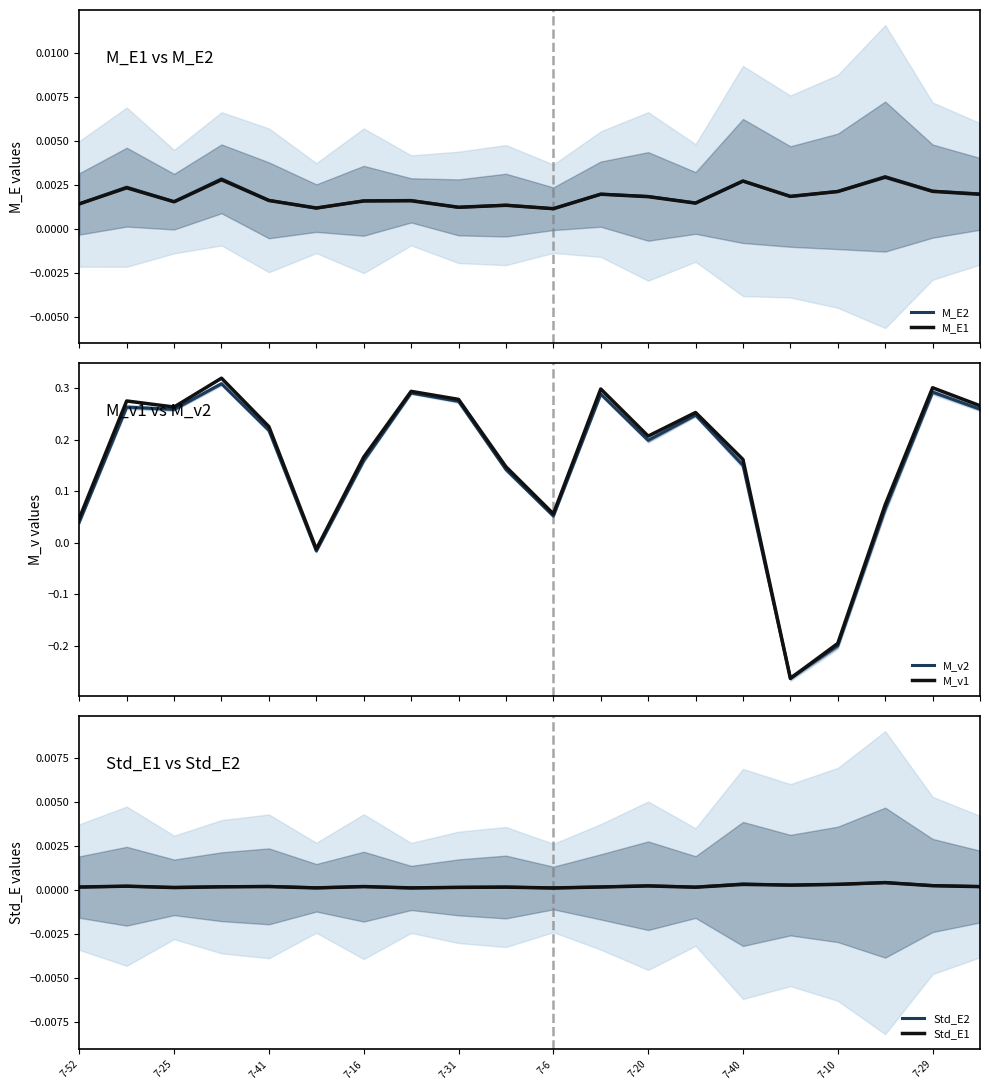

How many series are shown in this chart?

6